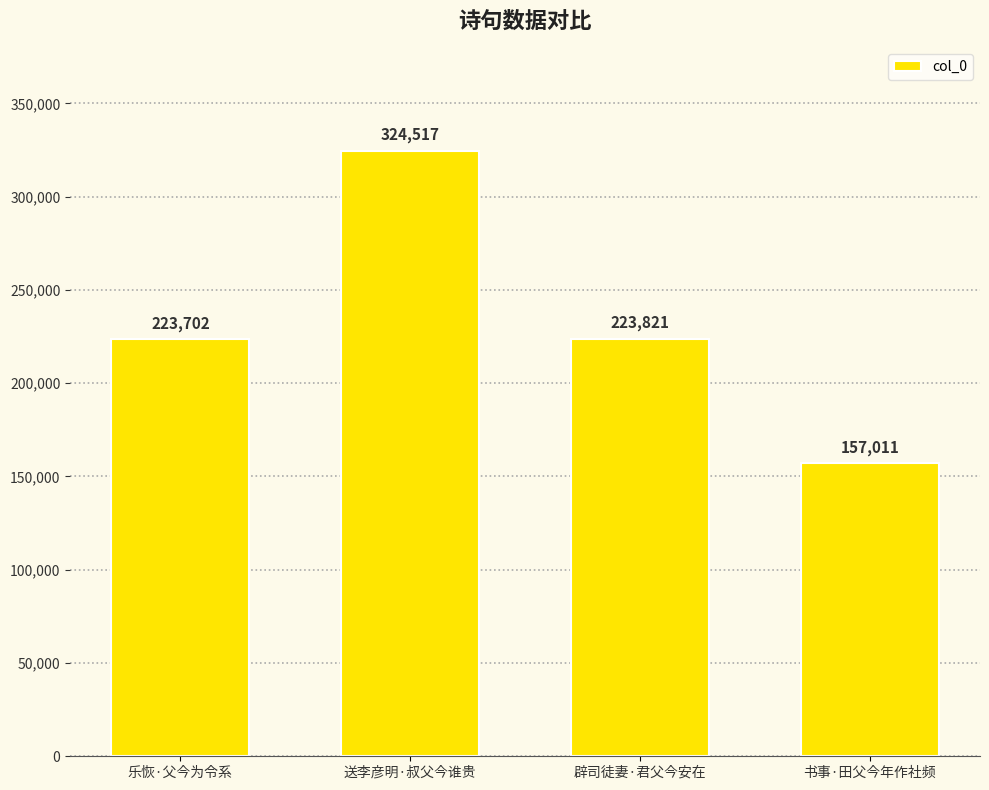

Reading right to left, transcribe all the data shown in this chart.

书事·田父今年作社频=157011	辟司徒妻·君父今安在=223821	送李彦明·叔父今谁贵=324517	乐恢·父今为令系=223702